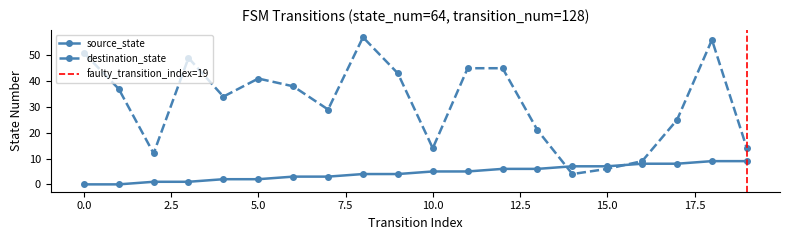

Between which two adjacent categories do source_state and destination_state first intersect?

13 and 14